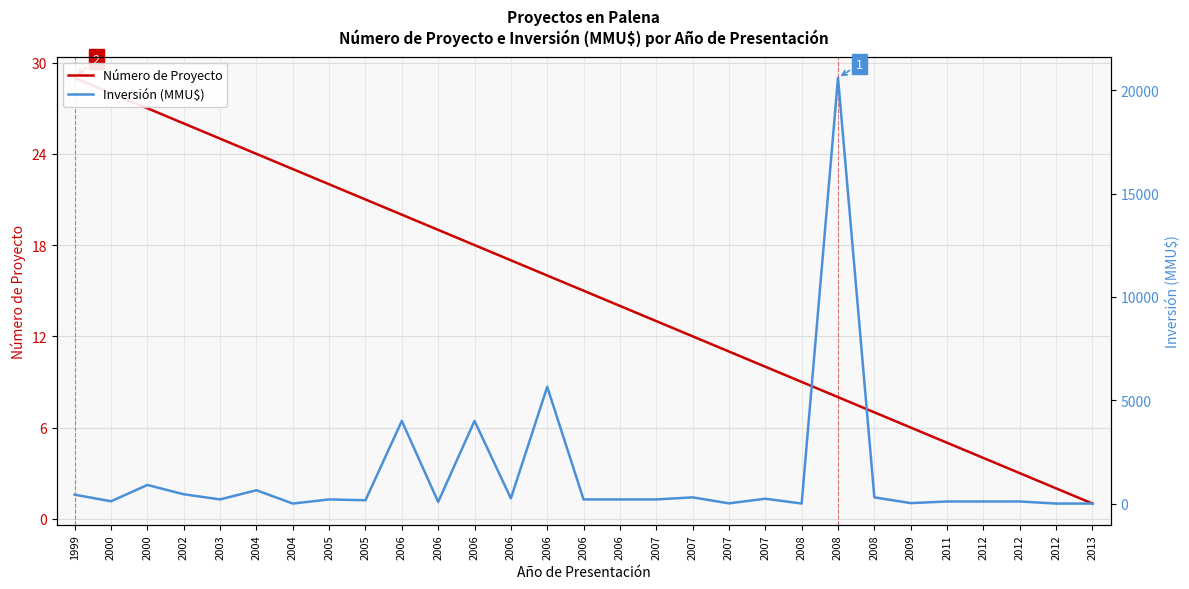

The Número de Proyecto series shows 6 at 2009. True or false?

True